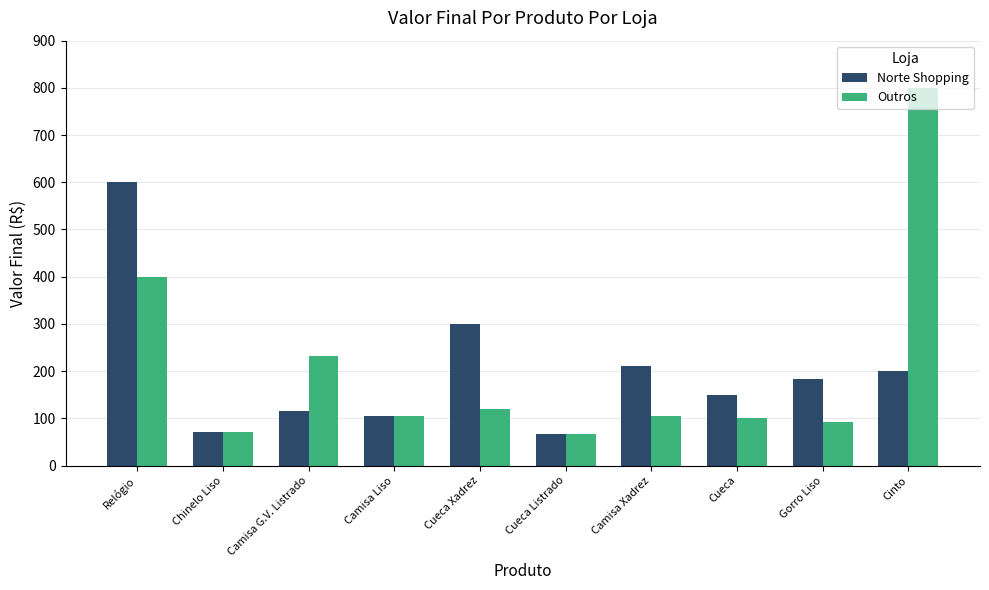

What is the total value across all series at Cueca?

250